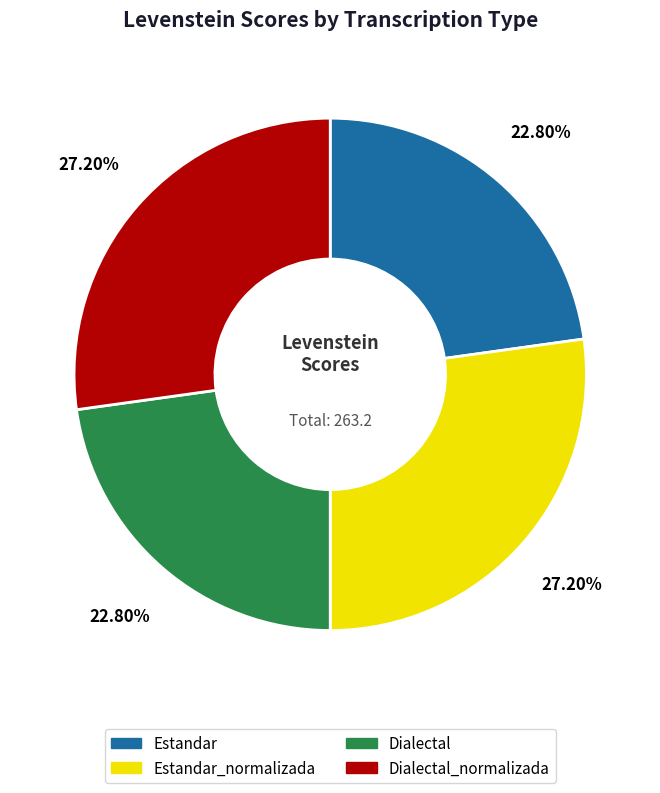

Count the number of slices in the pie.

4